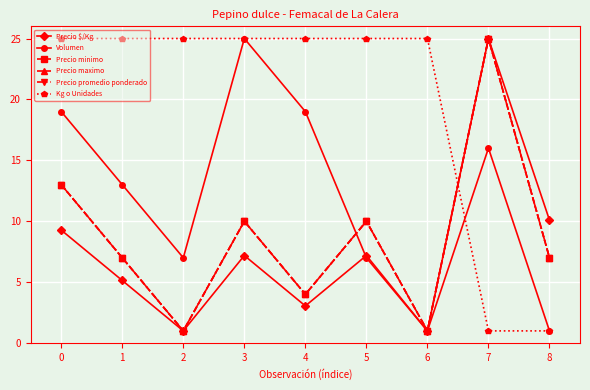

What is the total value across all series at 8?

33.1